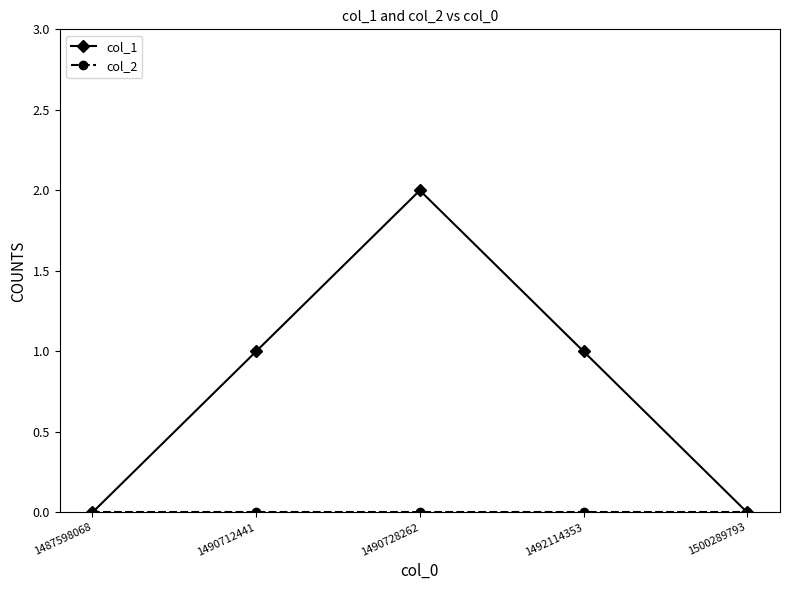

The col_1 series shows 0 at 1487598068. True or false?

True